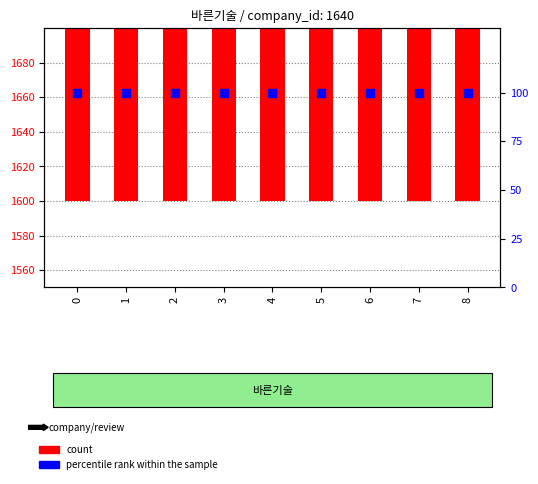

Is the value of count at 1 greater than the value of percentile rank within the sample at 5?

Yes